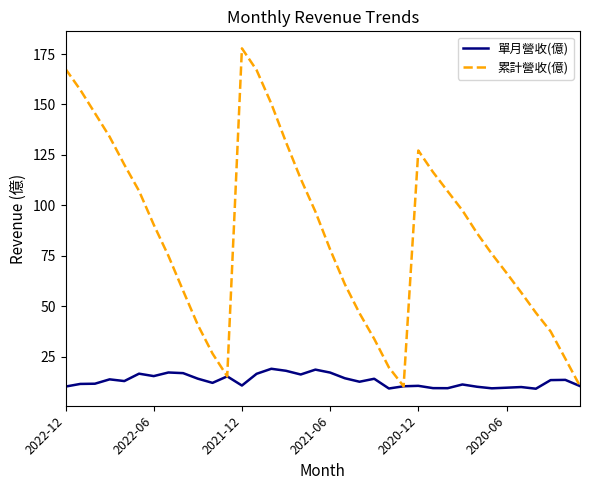

Which series has the largest total across all categories?

累計營收(億)